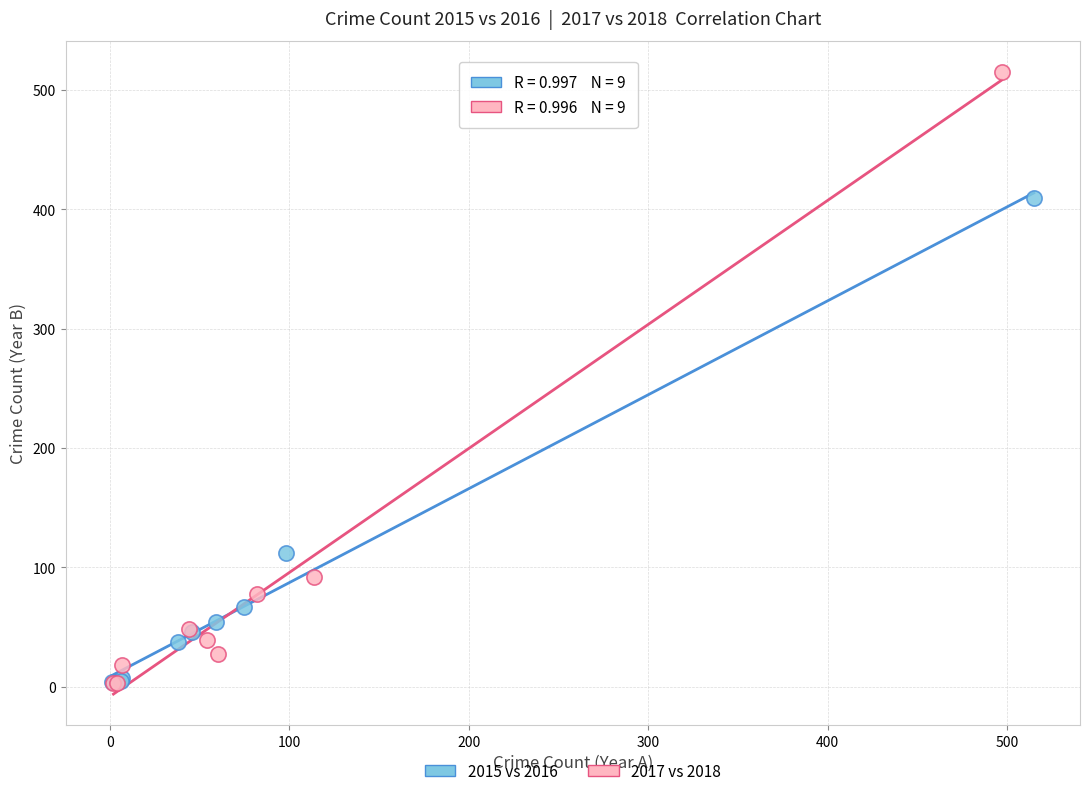

Which series reaches the maximum Y coordinate?

2017 vs 2018